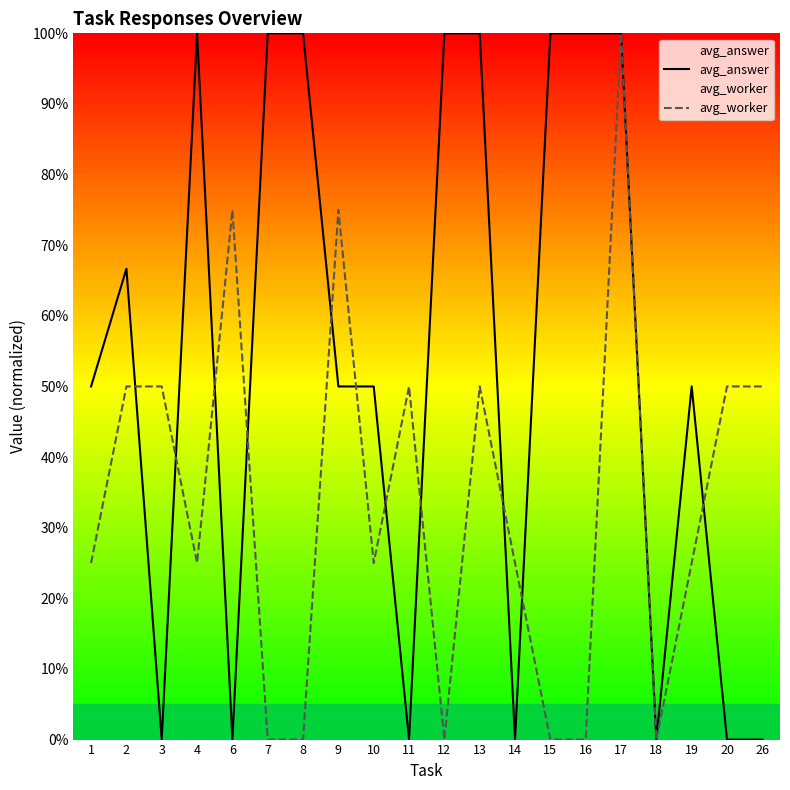

The avg_answer series shows 0.7 at 15. True or false?

False